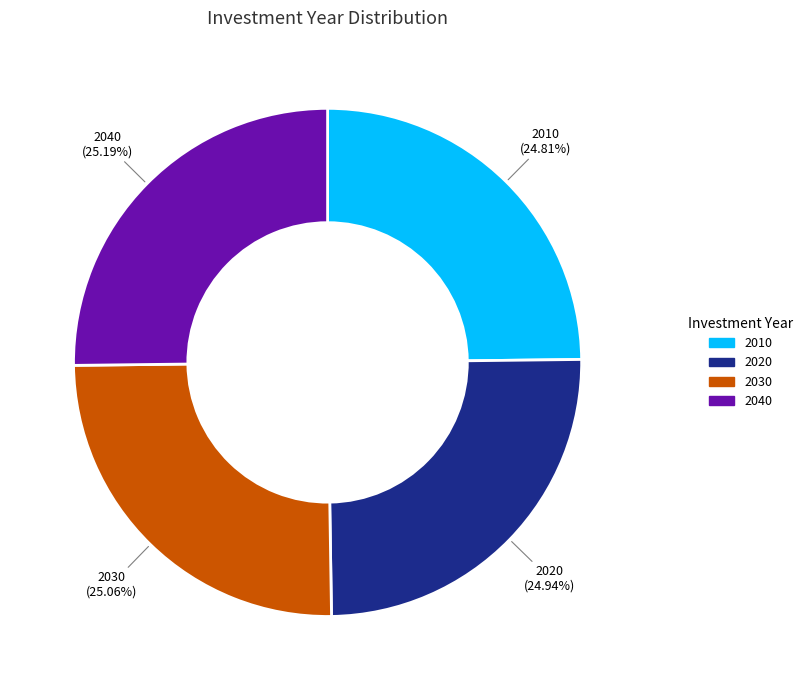

Does 2040 account for over 50% of the chart?

No